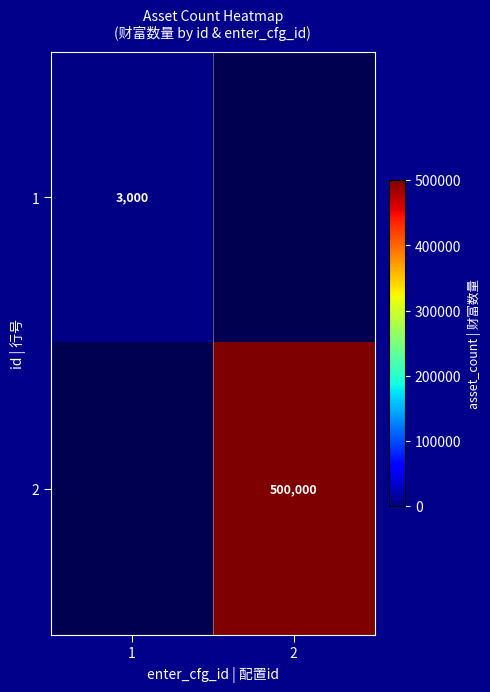

Is the value of 1 at 1 greater than the value of 2 at 2?

No